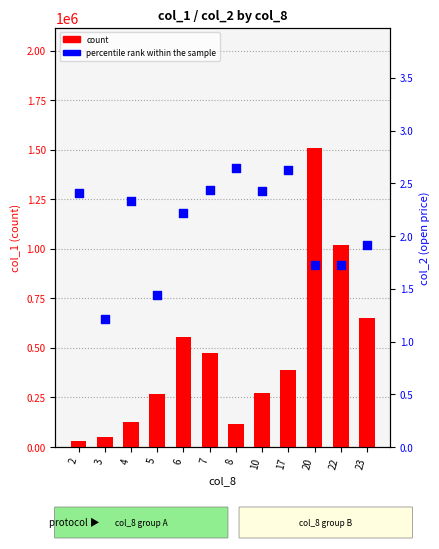

At how many categories does at least one series exceed 578803?

3